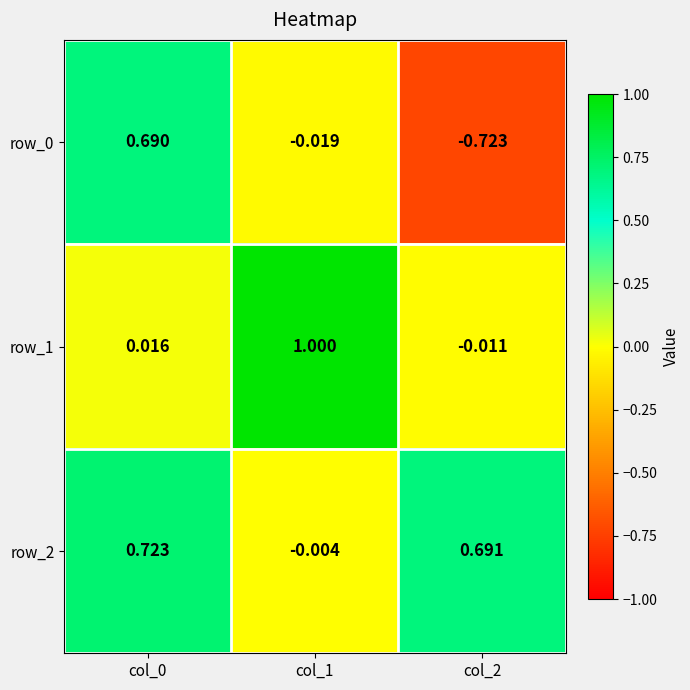

At which label is row_1 closest to 0?

col_2